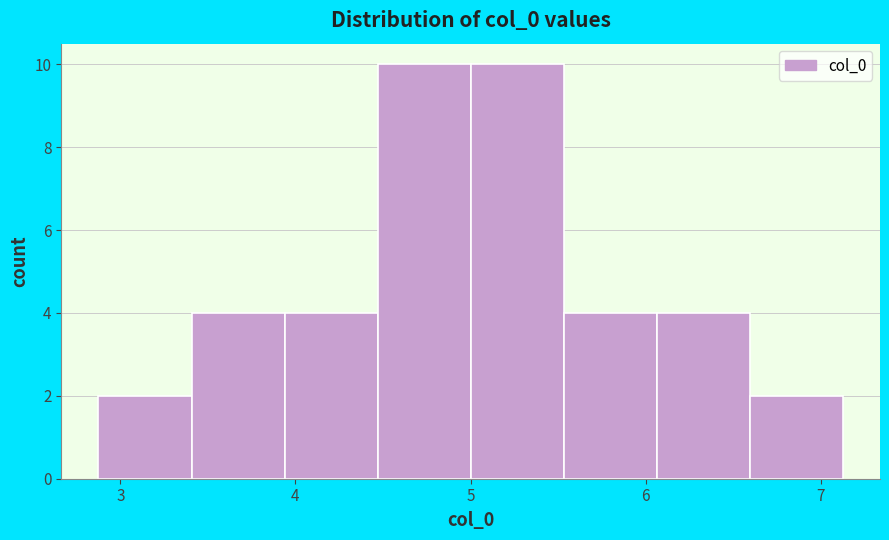

What is the height of the bar covering 3.4 to 3.9 on the x-axis? Neither the bar edges nor the heights are printed on the chart, so give them approximately, as read against the axes.

4